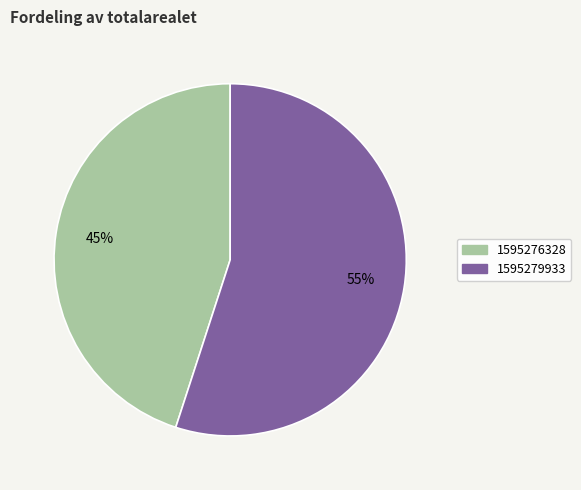

True or false: 1595276328 accounts for 59% of the total.

False